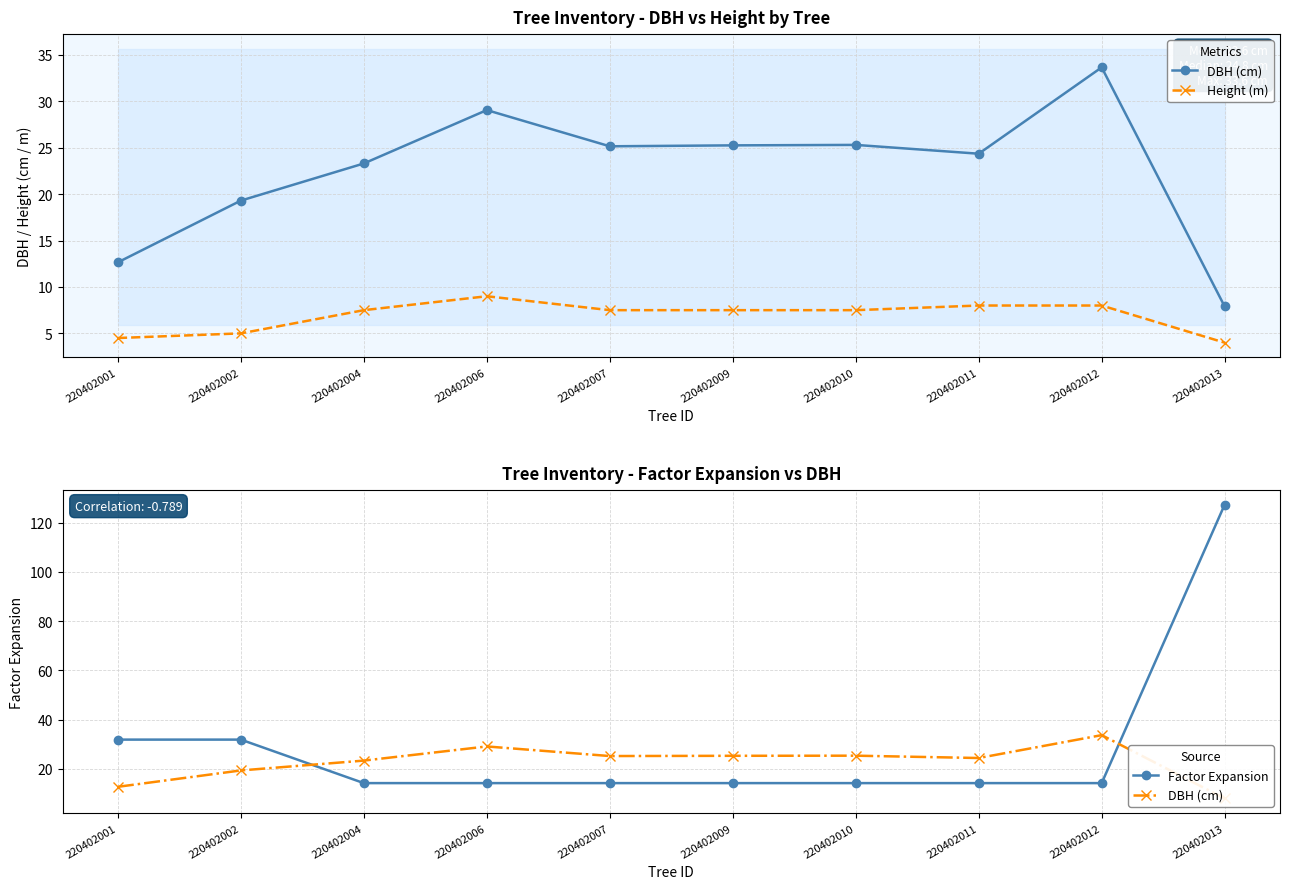

What is the total value across all series at 220402009?

46.9